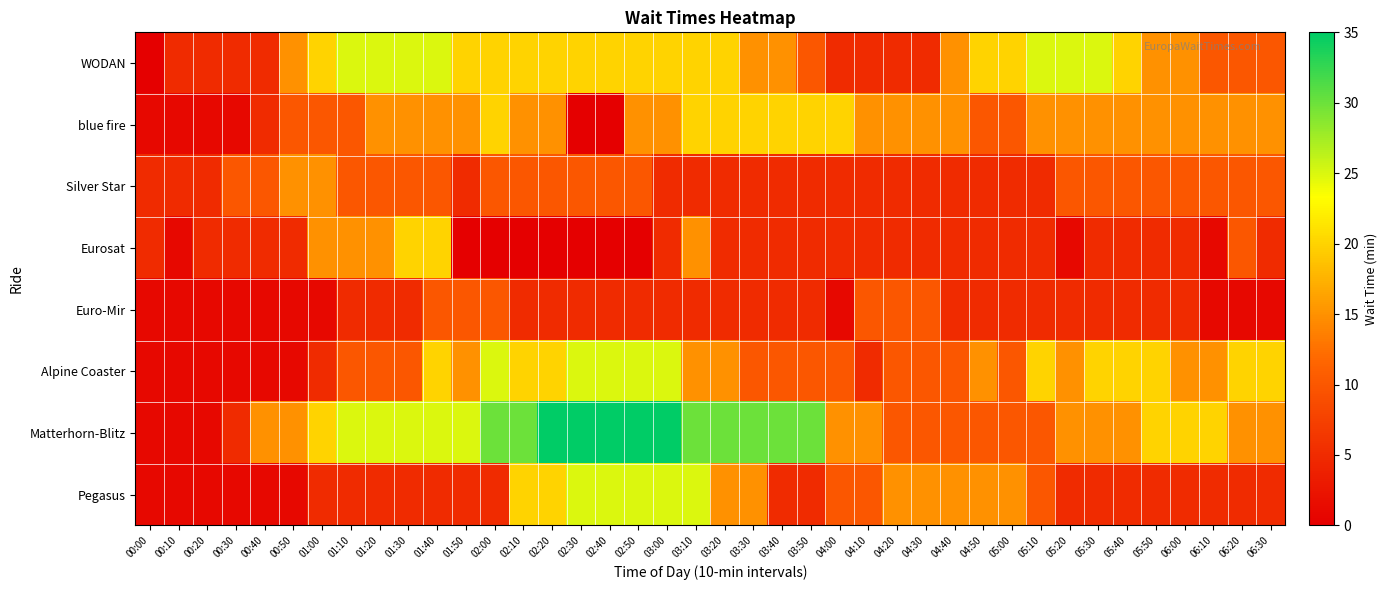

How many categories are shown in the chart?

40